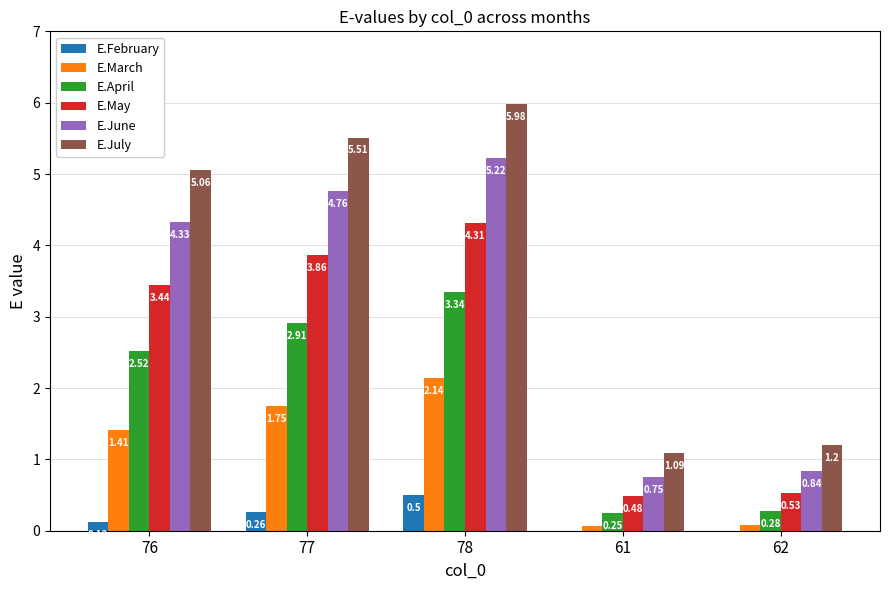

The E.May series shows 0.5 at 61. True or false?

True